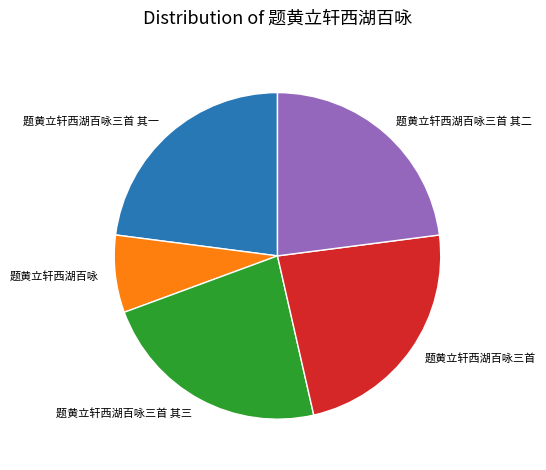

Which has a higher value, 题黄立轩西湖百咏三首 其三 or 题黄立轩西湖百咏三首?

题黄立轩西湖百咏三首